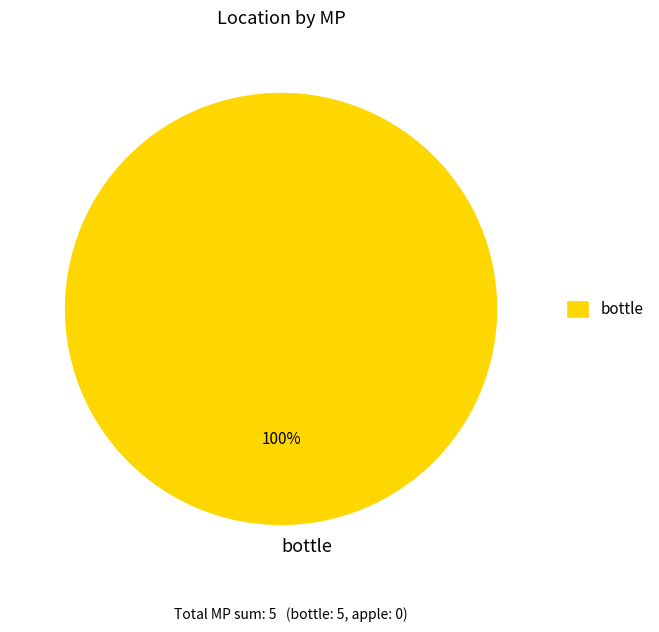

What percentage is the bottle slice, to the nearest percent?

100%